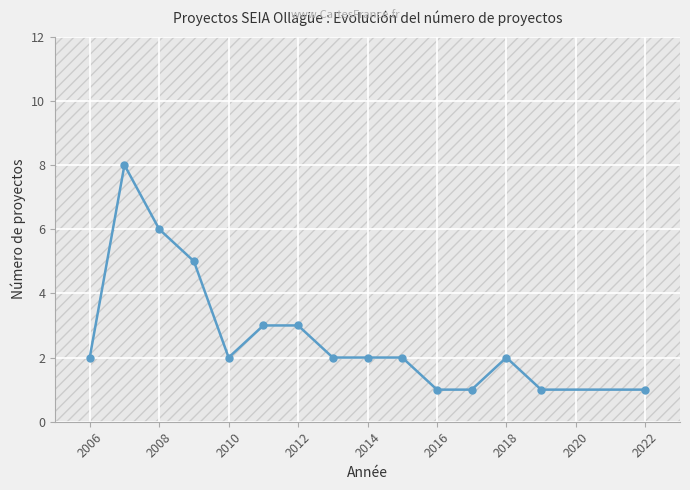

What is the difference between the maximum and minimum values?

7